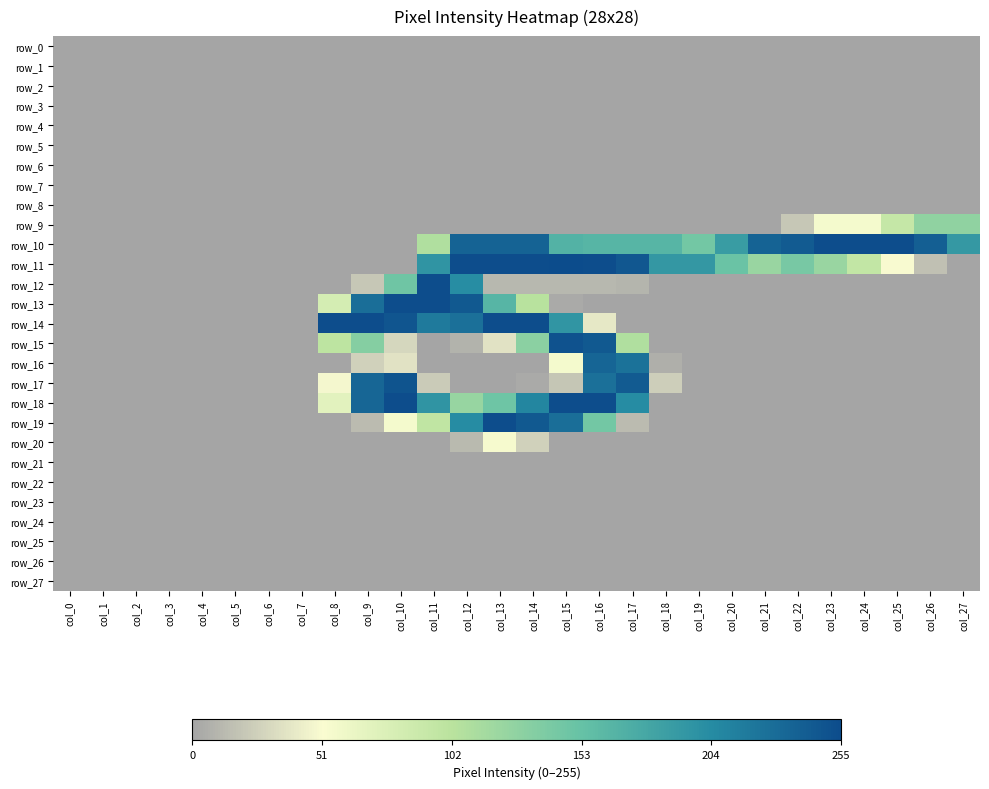

Reading left to right, extract all data points from this chart.

row_0: 0	0	0	0	0	0	0	0	0	0	0	0	0	0	0	0	0	0	0	0	0	0	0	0	0	0	0	0
row_1: 0	0	0	0	0	0	0	0	0	0	0	0	0	0	0	0	0	0	0	0	0	0	0	0	0	0	0	0
row_2: 0	0	0	0	0	0	0	0	0	0	0	0	0	0	0	0	0	0	0	0	0	0	0	0	0	0	0	0
row_3: 0	0	0	0	0	0	0	0	0	0	0	0	0	0	0	0	0	0	0	0	0	0	0	0	0	0	0	0
row_4: 0	0	0	0	0	0	0	0	0	0	0	0	0	0	0	0	0	0	0	0	0	0	0	0	0	0	0	0
row_5: 0	0	0	0	0	0	0	0	0	0	0	0	0	0	0	0	0	0	0	0	0	0	0	0	0	0	0	0
row_6: 0	0	0	0	0	0	0	0	0	0	0	0	0	0	0	0	0	0	0	0	0	0	0	0	0	0	0	0
row_7: 0	0	0	0	0	0	0	0	0	0	0	0	0	0	0	0	0	0	0	0	0	0	0	0	0	0	0	0
row_8: 0	0	0	0	0	0	0	0	0	0	0	0	0	0	0	0	0	0	0	0	0	0	0	0	0	0	0	0
row_9: 0	0	0	0	0	0	0	0	0	0	0	0	0	0	0	0	0	0	0	0	0	0	20	55	55	93	127	127
row_10: 0	0	0	0	0	0	0	0	0	0	0	108	237	237	237	168	165	165	165	145	189	237	243	254	254	254	240	192
row_11: 0	0	0	0	0	0	0	0	0	0	0	196	254	254	254	255	254	246	193	193	150	122	142	122	95	50	16	0
row_12: 0	0	0	0	0	0	0	0	0	20	147	254	203	11	11	11	11	9	0	0	0	0	0	0	0	0	0	0
row_13: 0	0	0	0	0	0	0	0	81	228	254	254	245	165	103	3	0	0	0	0	0	0	0	0	0	0	0	0
row_14: 0	0	0	0	0	0	0	0	254	254	248	218	226	254	254	195	39	0	0	0	0	0	0	0	0	0	0	0
row_15: 0	0	0	0	0	0	0	0	99	134	29	0	8	36	130	250	245	108	0	0	0	0	0	0	0	0	0	0
row_16: 0	0	0	0	0	0	0	0	0	26	36	0	0	0	0	55	235	225	6	0	0	0	0	0	0	0	0	0
row_17: 0	0	0	0	0	0	0	0	48	234	249	22	0	0	3	19	226	243	24	0	0	0	0	0	0	0	0	0
row_18: 0	0	0	0	0	0	0	0	70	234	254	196	123	148	209	254	254	204	0	0	0	0	0	0	0	0	0	0
row_19: 0	0	0	0	0	0	0	0	0	13	55	97	204	254	245	228	145	13	0	0	0	0	0	0	0	0	0	0
row_20: 0	0	0	0	0	0	0	0	0	0	0	0	12	54	26	0	0	0	0	0	0	0	0	0	0	0	0	0
row_21: 0	0	0	0	0	0	0	0	0	0	0	0	0	0	0	0	0	0	0	0	0	0	0	0	0	0	0	0
row_22: 0	0	0	0	0	0	0	0	0	0	0	0	0	0	0	0	0	0	0	0	0	0	0	0	0	0	0	0
row_23: 0	0	0	0	0	0	0	0	0	0	0	0	0	0	0	0	0	0	0	0	0	0	0	0	0	0	0	0
row_24: 0	0	0	0	0	0	0	0	0	0	0	0	0	0	0	0	0	0	0	0	0	0	0	0	0	0	0	0
row_25: 0	0	0	0	0	0	0	0	0	0	0	0	0	0	0	0	0	0	0	0	0	0	0	0	0	0	0	0
row_26: 0	0	0	0	0	0	0	0	0	0	0	0	0	0	0	0	0	0	0	0	0	0	0	0	0	0	0	0
row_27: 0	0	0	0	0	0	0	0	0	0	0	0	0	0	0	0	0	0	0	0	0	0	0	0	0	0	0	0